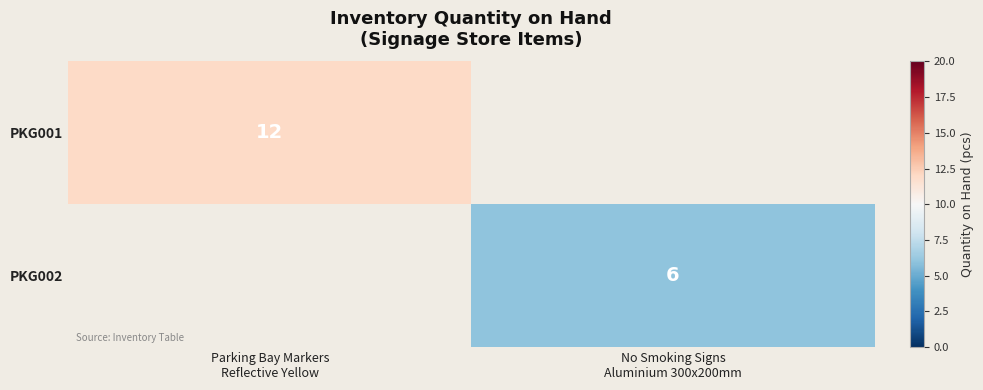

List the series in order of their peak value, lowest first.

PKG001, PKG002